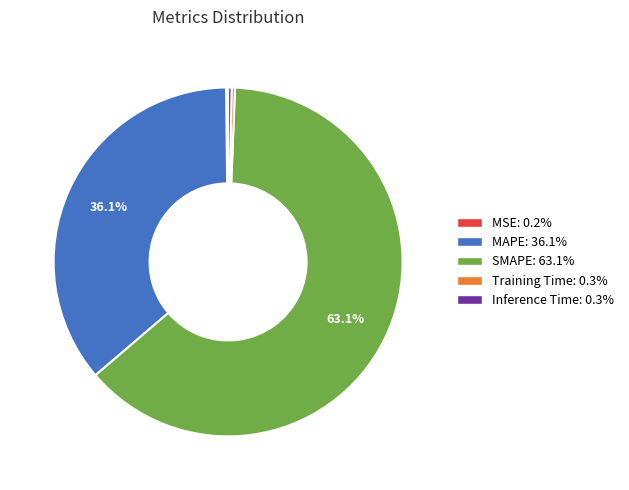

Between MAPE and Inference Time, which is larger?

MAPE